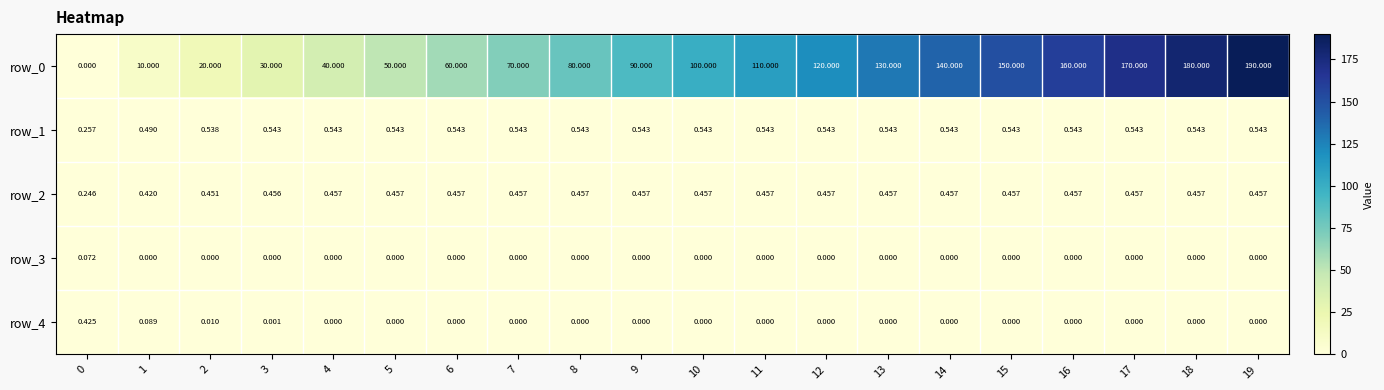

At how many categories does at least one series exceed 134?

6